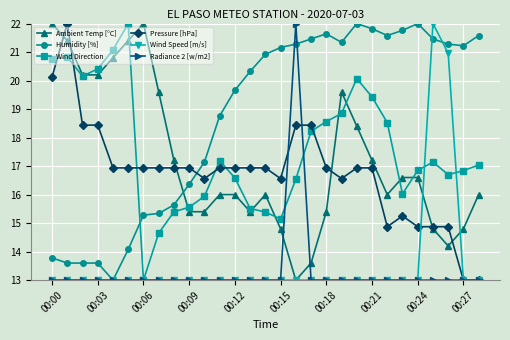

What is the value of the Ambient Temp [°C] point at the 24th from the left?

16.6